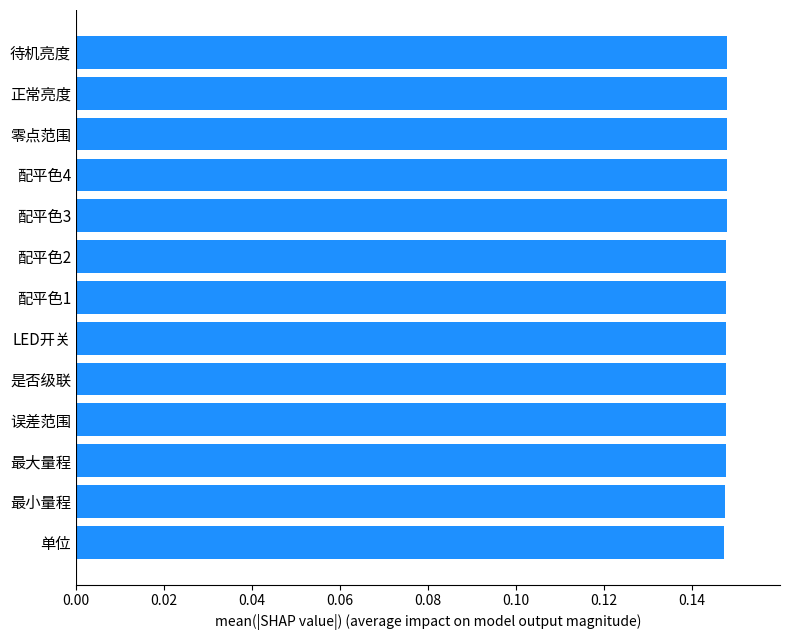

The value at 配平色3 is 0.2. True or false?

False